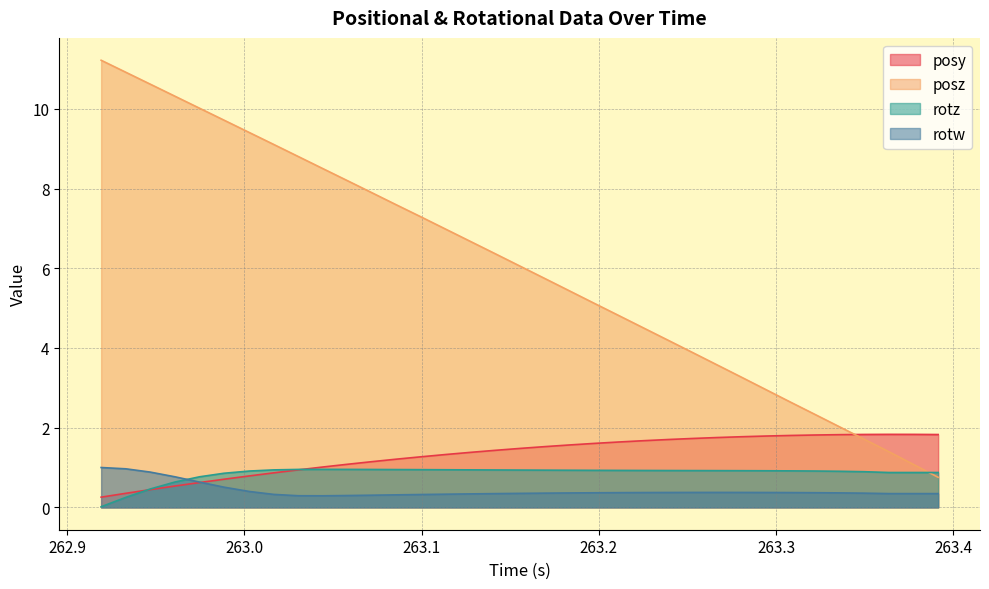

What is the sum of all posz values?

211.1